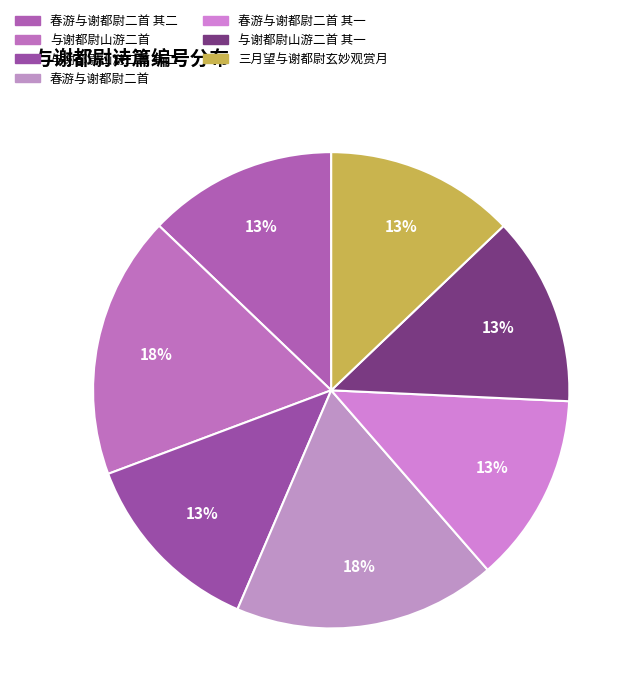

To the nearest percent, what is the difference between the 春游与谢都尉二首 and 春游与谢都尉二首 其二 slice percentages?

5%